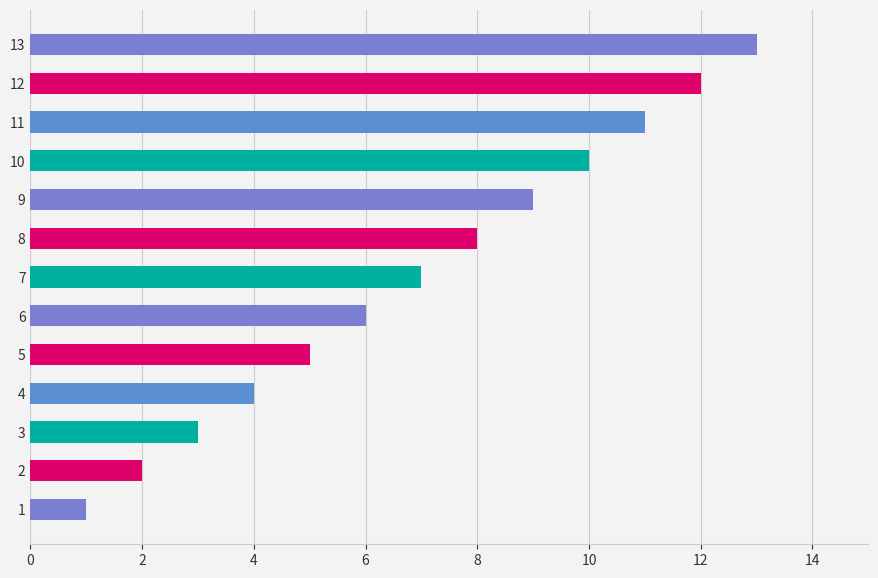

What is the difference between the values at 10 and 4?

6